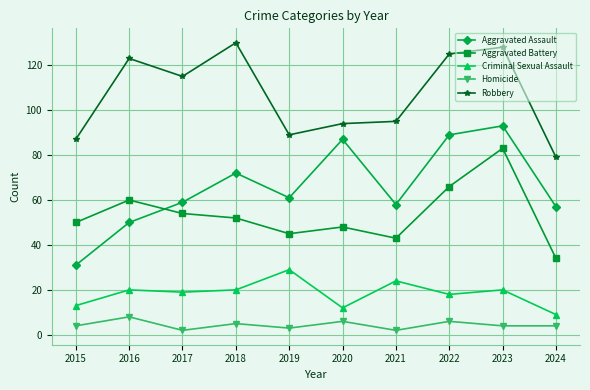

Which series changed the most between 2020 and 2022?

Robbery